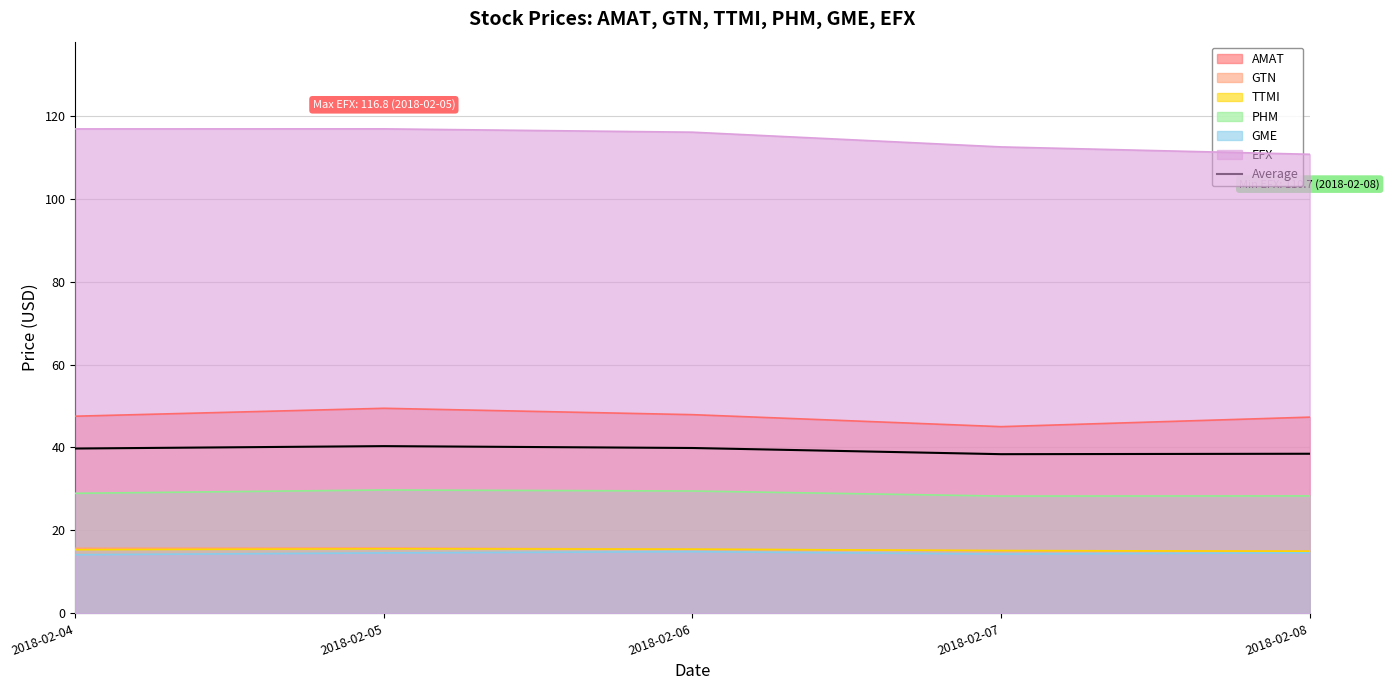

Which category has the highest value across all series?

2018-02-05